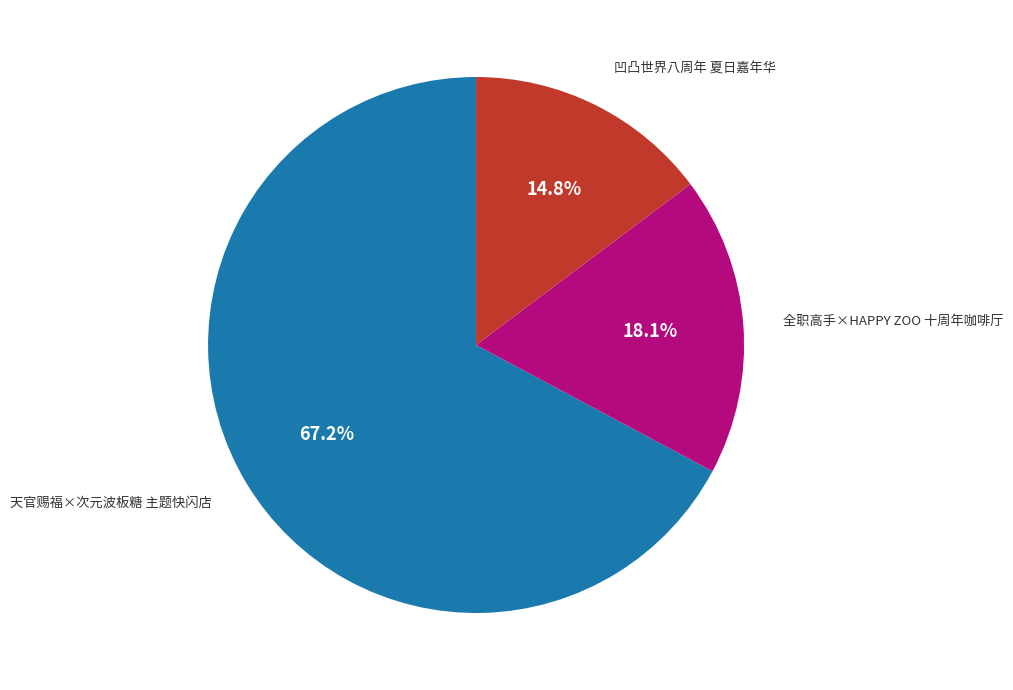

To the nearest percent, what is the average slice percentage?

33%